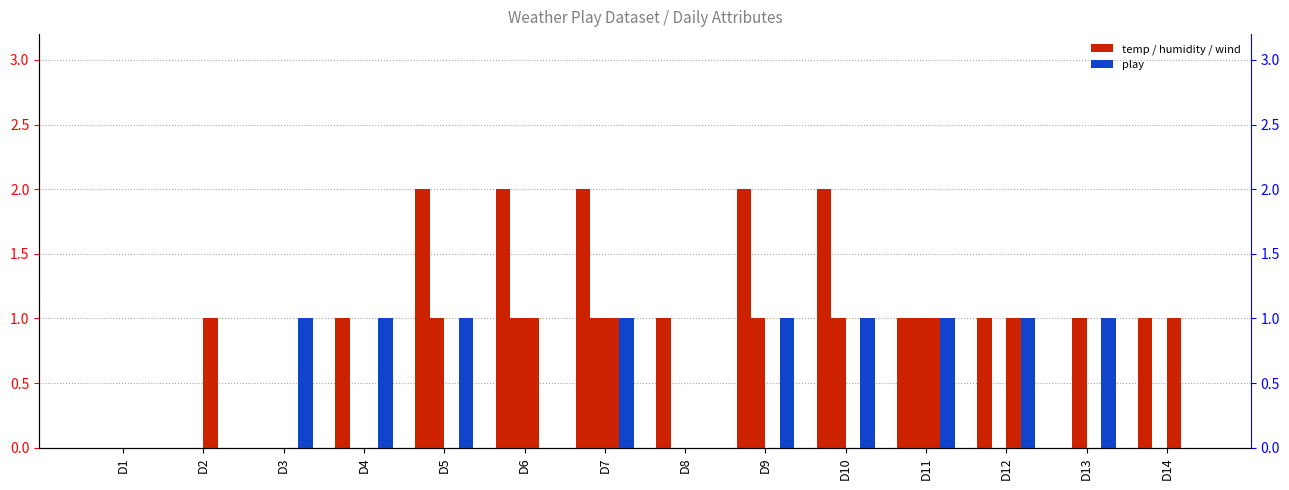

Which series has the widest spread of values?

temp